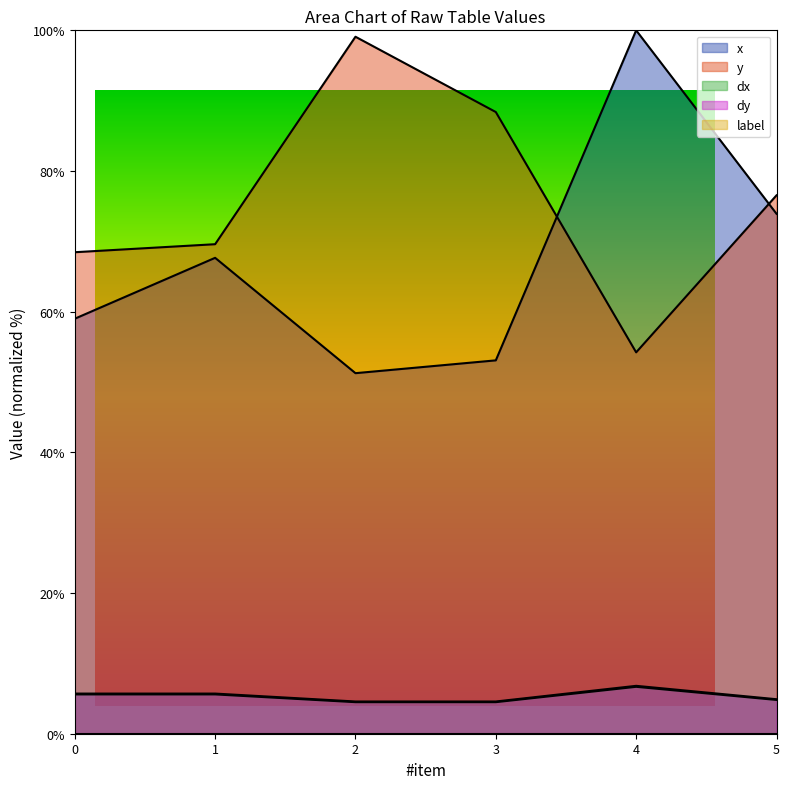

What is the minimum value for dx?

4.5